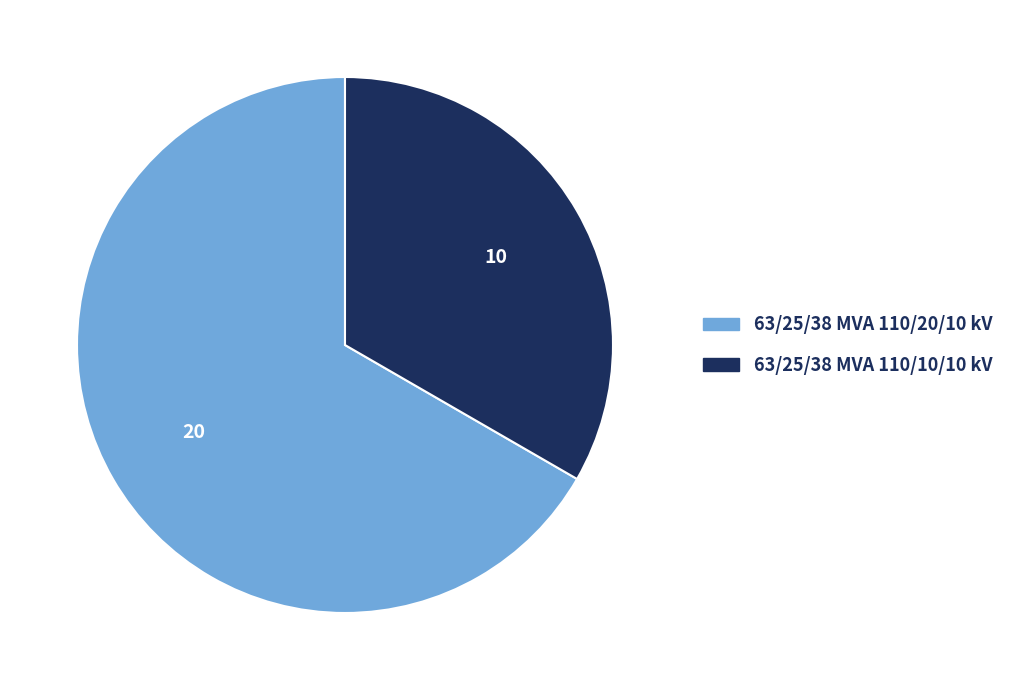

Is the sum of 63/25/38 MVA 110/10/10 kV and 63/25/38 MVA 110/20/10 kV greater than half?

Yes